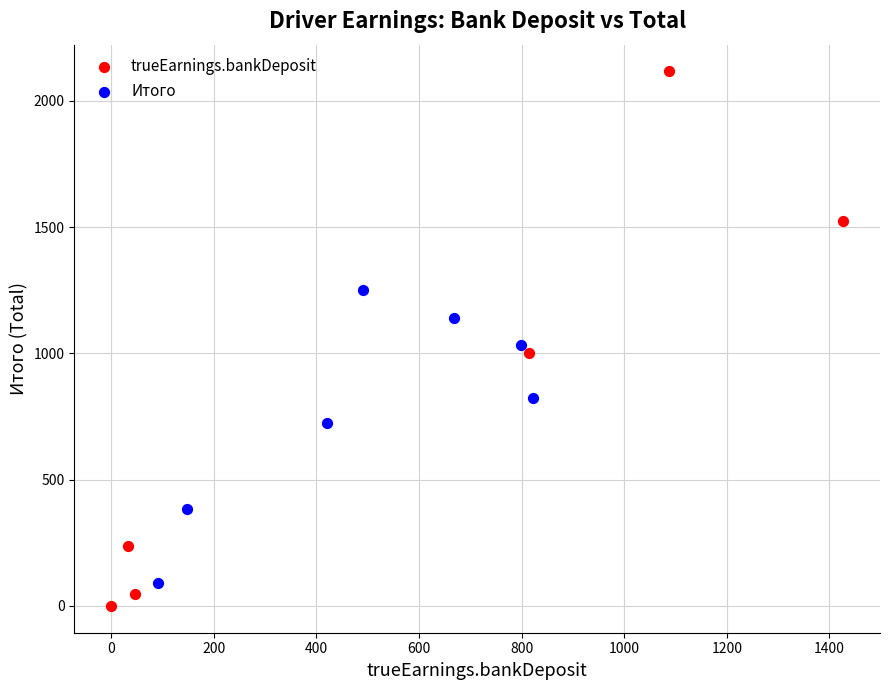

What are all the series names shown in the legend?

trueEarnings.bankDeposit, Итого